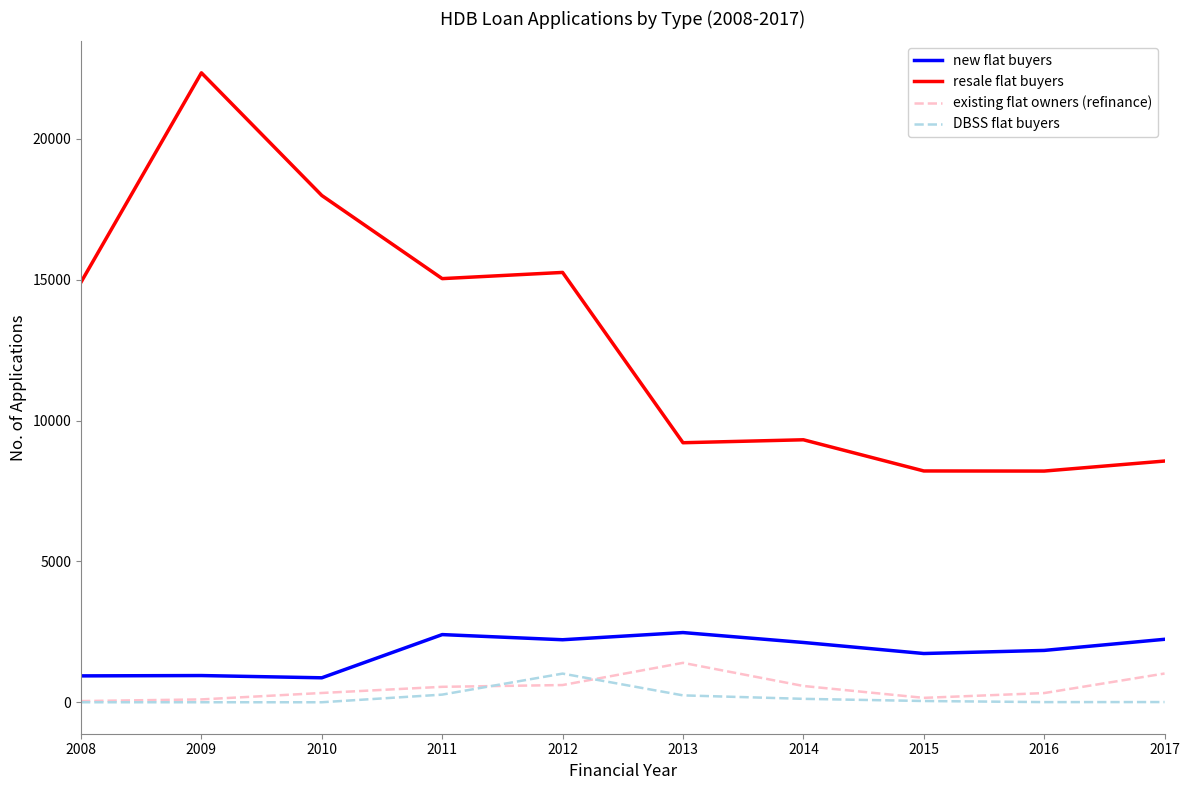

List the series in order of their peak value, highest first.

resale flat buyers, new flat buyers, existing flat owners (refinance), DBSS flat buyers